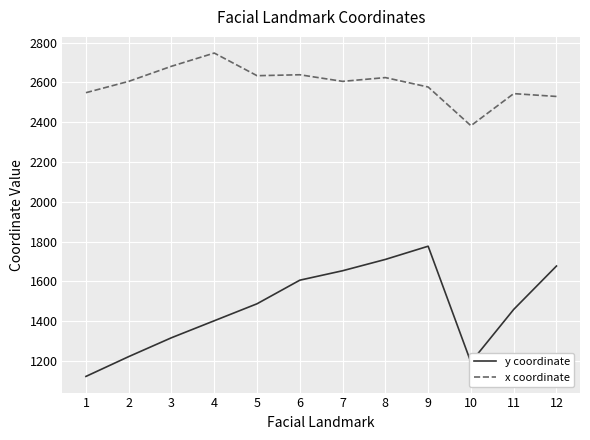

True or false: x coordinate and y coordinate cross at least once.

False